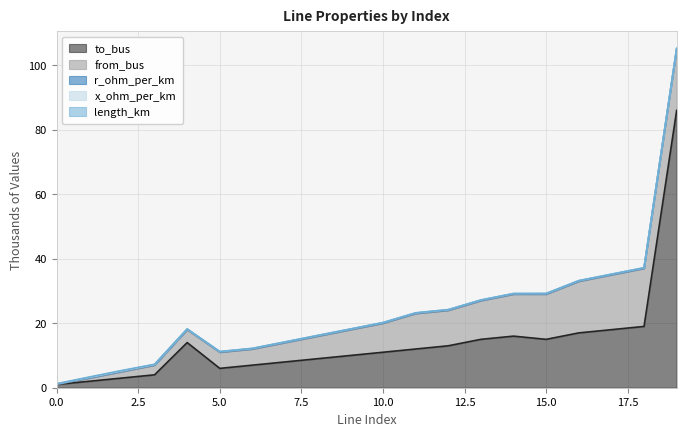

How many data points does each series have?

20